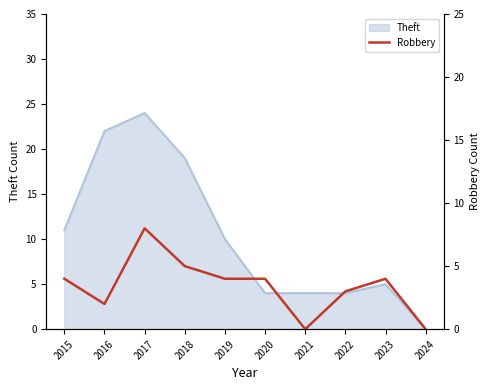

Rank the categories by value from lowest to highest.

2021, 2024, 2016, 2022, 2015, 2019, 2020, 2023, 2018, 2017